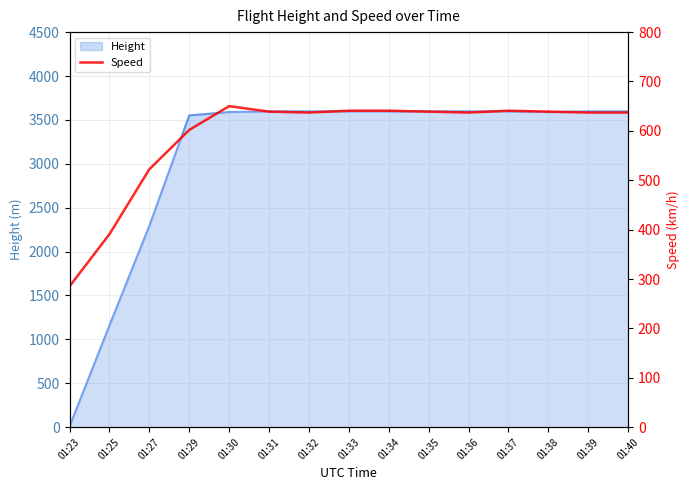

Where does the data first go above 637?

01:30